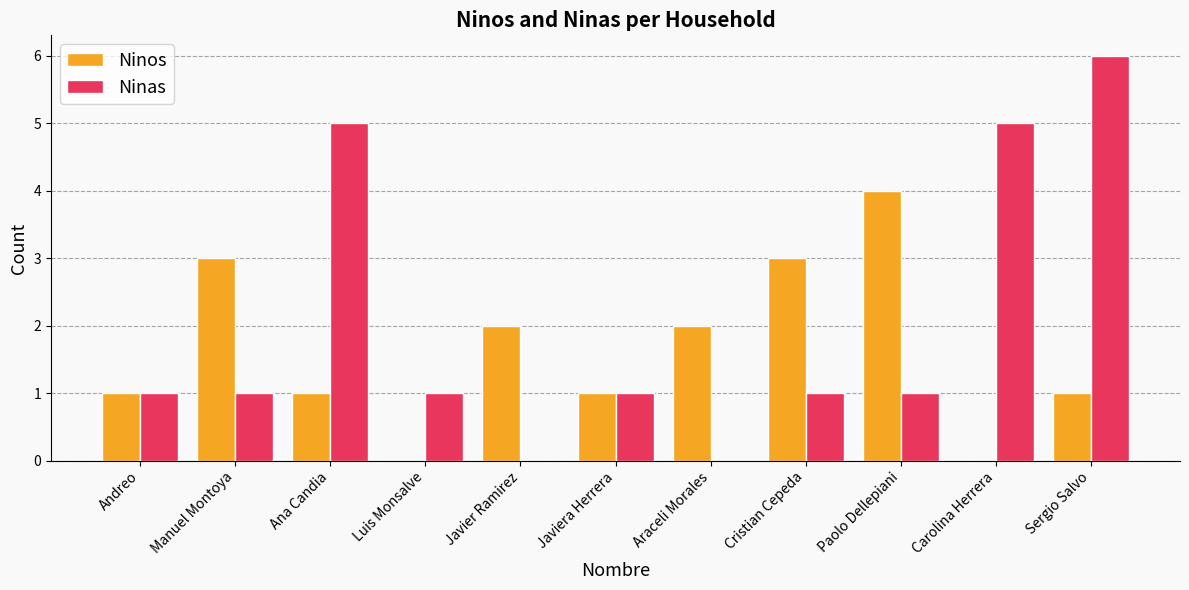

What is the total value across all series at Manuel Montoya?

4